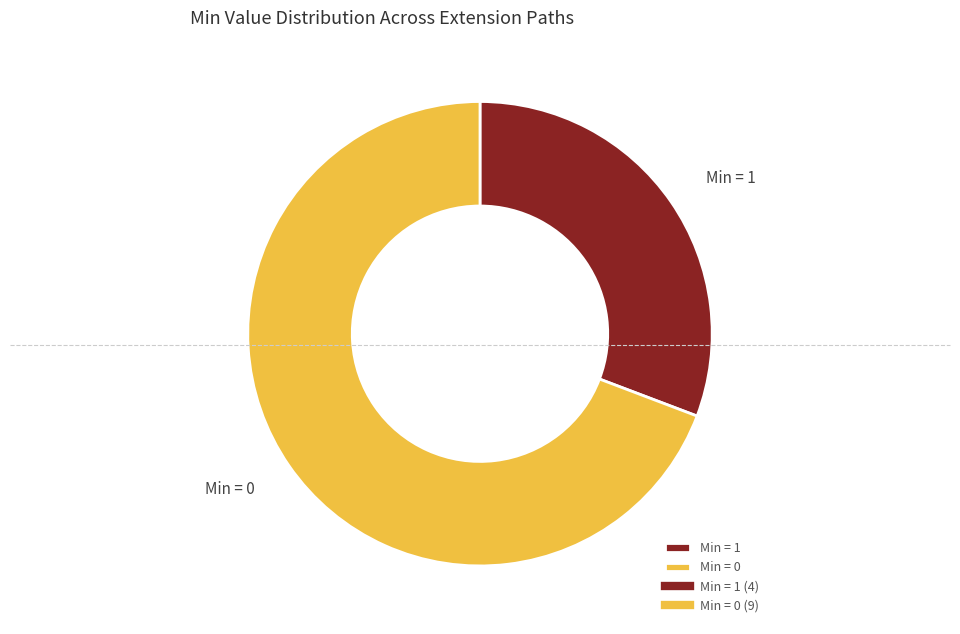

Do Min = 1 and Min = 0 together represent more than half of the pie?

Yes